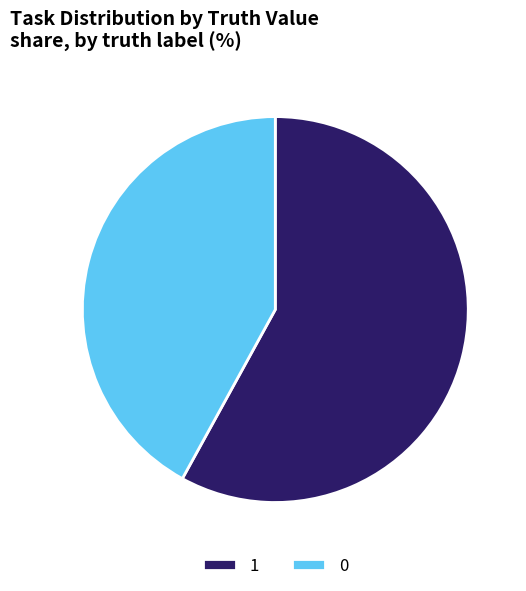

Combined, do 0 and 1 account for over 50%?

Yes